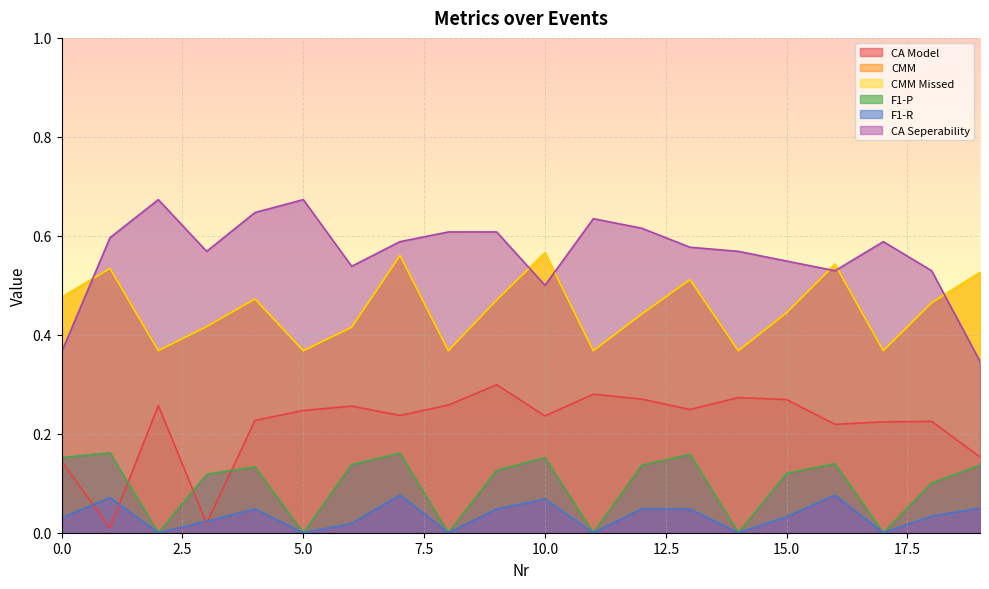

Between 5 and 7, which is larger?

5